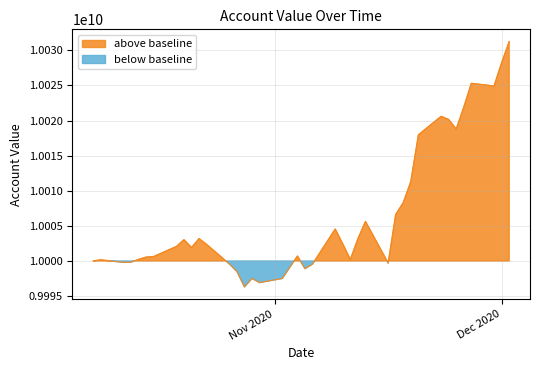

Reading left to right, transcribe all the data shown in this chart.

10000000000.0	10000161677.4	9999805458.9	9999830358.3	10000226438.9	10000542930.7	10000630408.3	10002062534.3	10003026513.7	10001914221.4	10003182261.1	10002345510.9	9999578383.2	9998509129.3	9996307574.0	9997511881.4	9996923005.9	9997510235.9	9999105638.4	10000701159.4	9998905008.0	9999556893.9	10004549058.3	10002414070.6	10000206070.5	10003159358.9	10005628878.5	9999698799.4	10006621040.2	10008314875.2	10011334597.2	10017964459.1	10020594579.2	10020138985.5	10018780027.1	10021909305.2	10025296755.6	10024911708.7	10028223252.9	10031241135.8